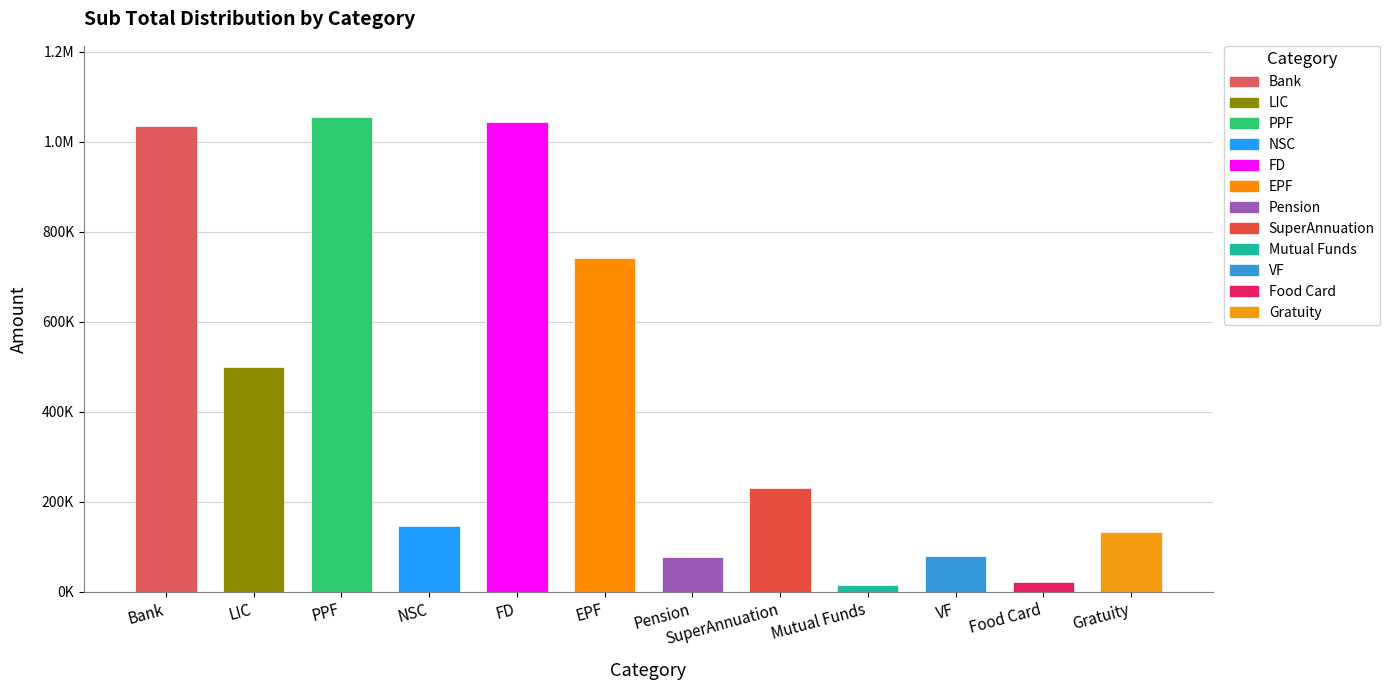

What is the value of the 11th bar from the left?

21042.9